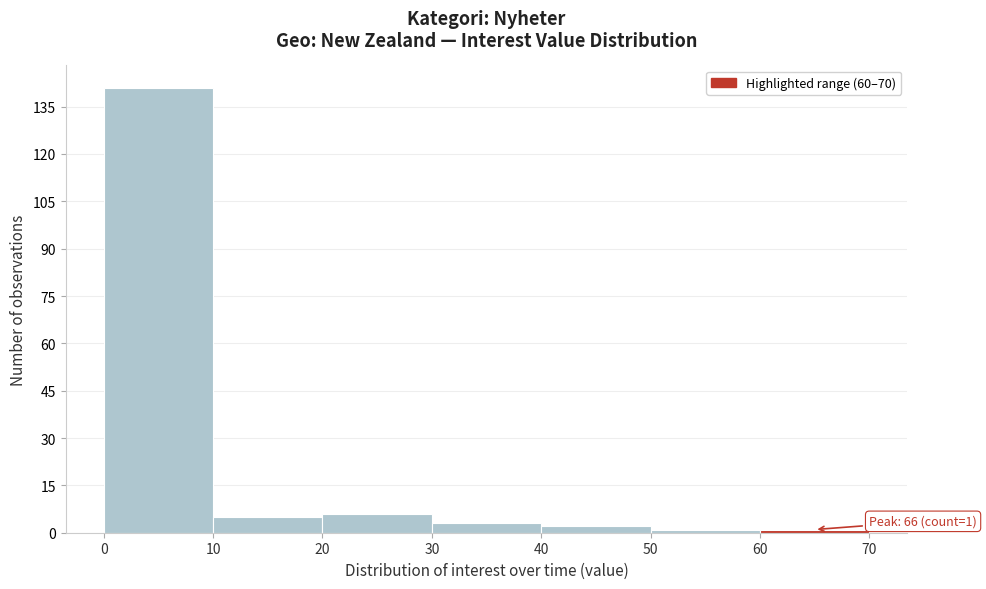

Which range on the x-axis has the tallest bar?

0 to 10